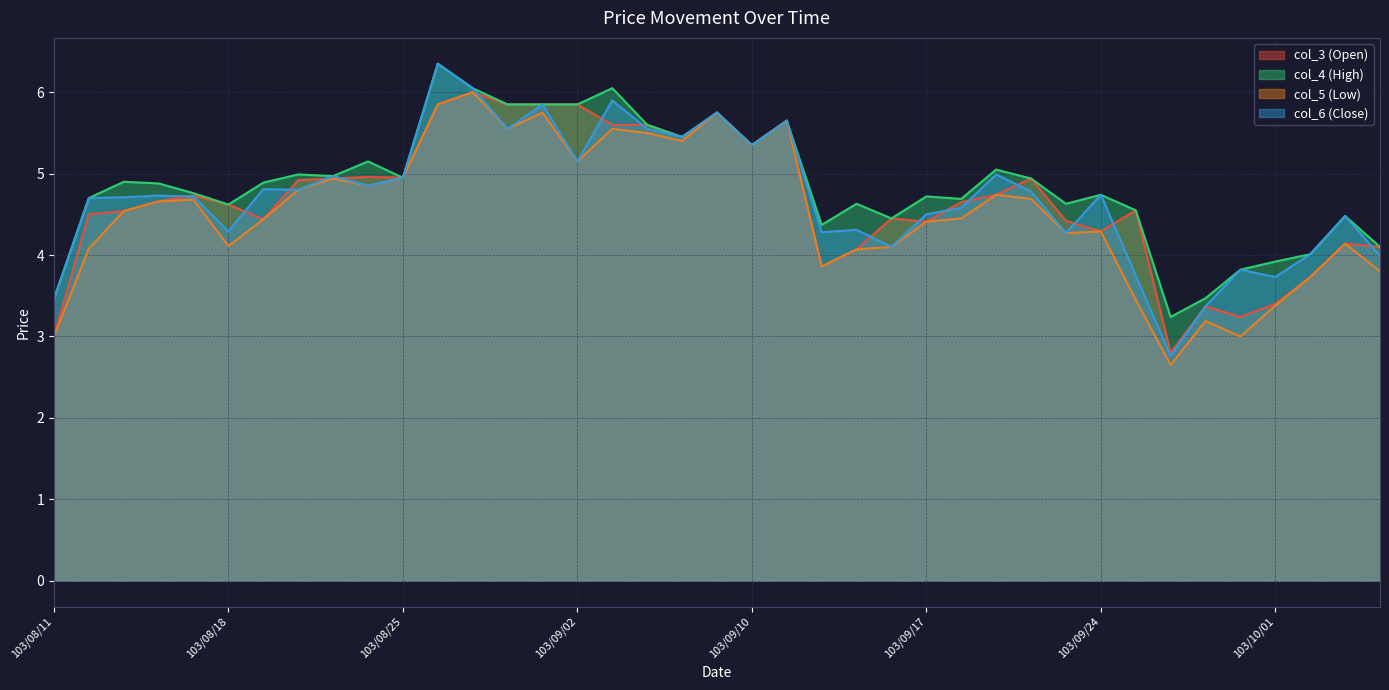

Rank the categories by col_6 (Close) value from lowest to highest.

103/09/26, 103/09/29, 103/08/11, 103/10/01, 103/09/25, 103/09/30, 103/10/06, 103/10/02, 103/09/16, 103/09/23, 103/09/12, 103/08/18, 103/09/15, 103/10/03, 103/09/17, 103/09/18, 103/08/12, 103/08/13, 103/08/15, 103/08/14, 103/09/24, 103/09/22, 103/08/20, 103/08/19, 103/08/22, 103/08/25, 103/08/21, 103/09/19, 103/09/02, 103/09/10, 103/09/05, 103/08/29, 103/09/04, 103/09/11, 103/09/09, 103/09/01, 103/09/03, 103/08/28, 103/08/27